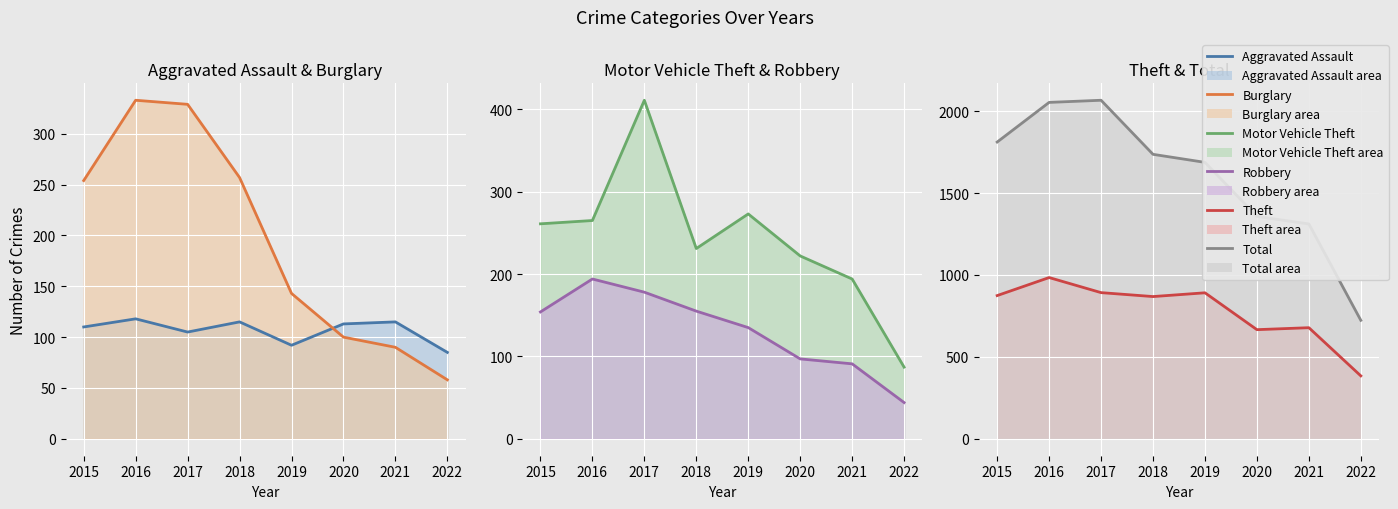

At which label does Aggravated Assault (line) reach its peak?

2016